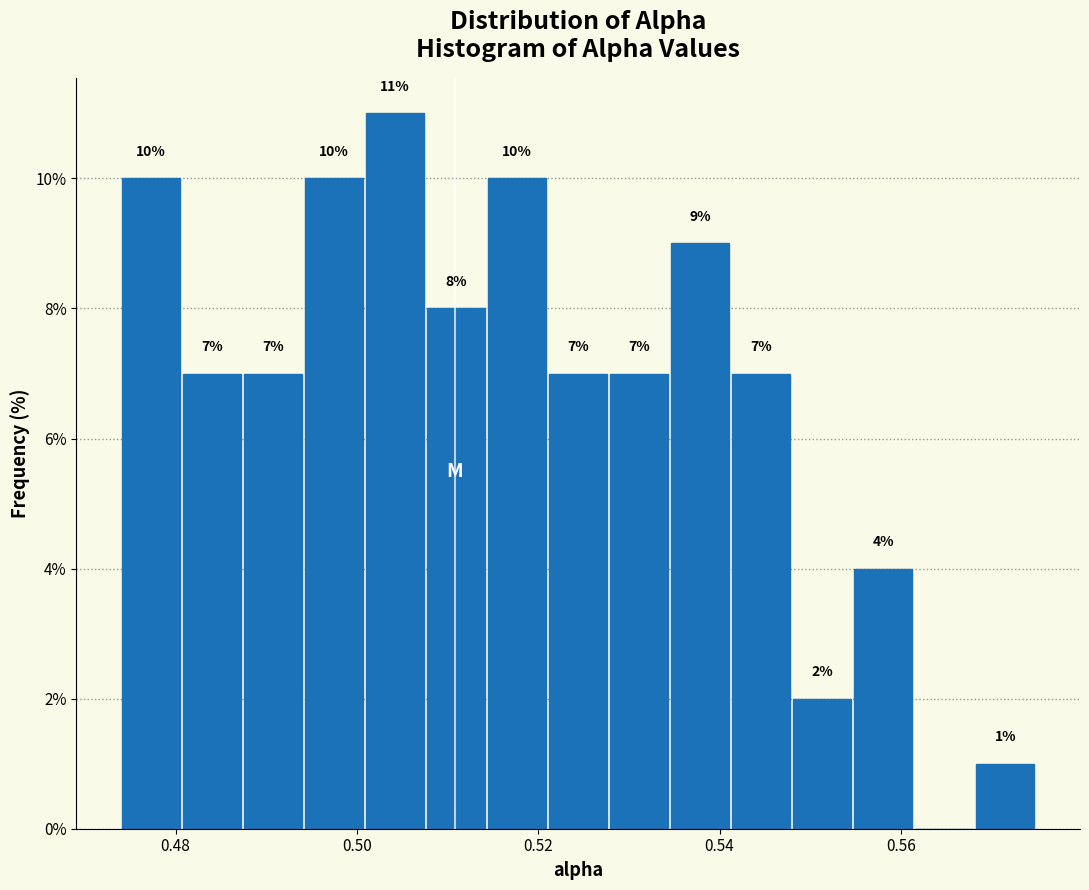

Read against the x-axis, roughly where is the centre of the tallest bar?

0.504